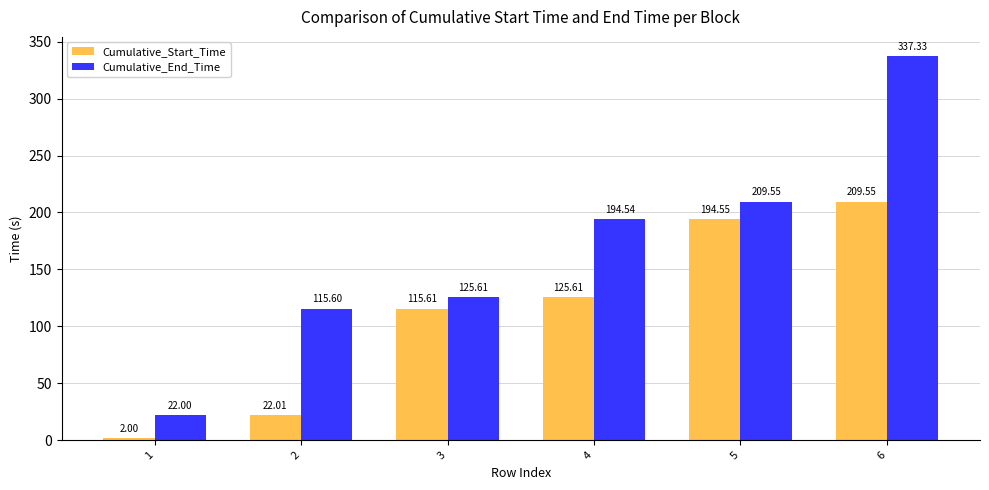

What is the difference between the maximum and minimum values in the Cumulative_Start_Time series?

207.6